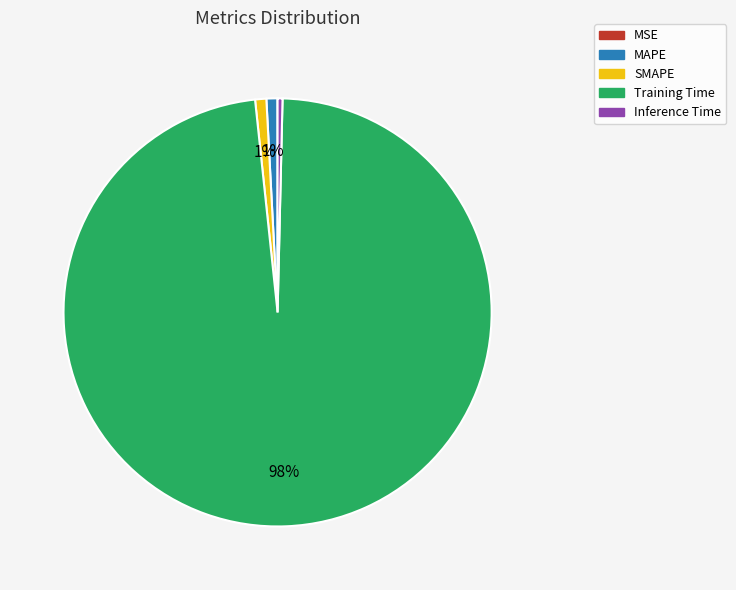

Combined, do MAPE and Training Time account for over 50%?

Yes